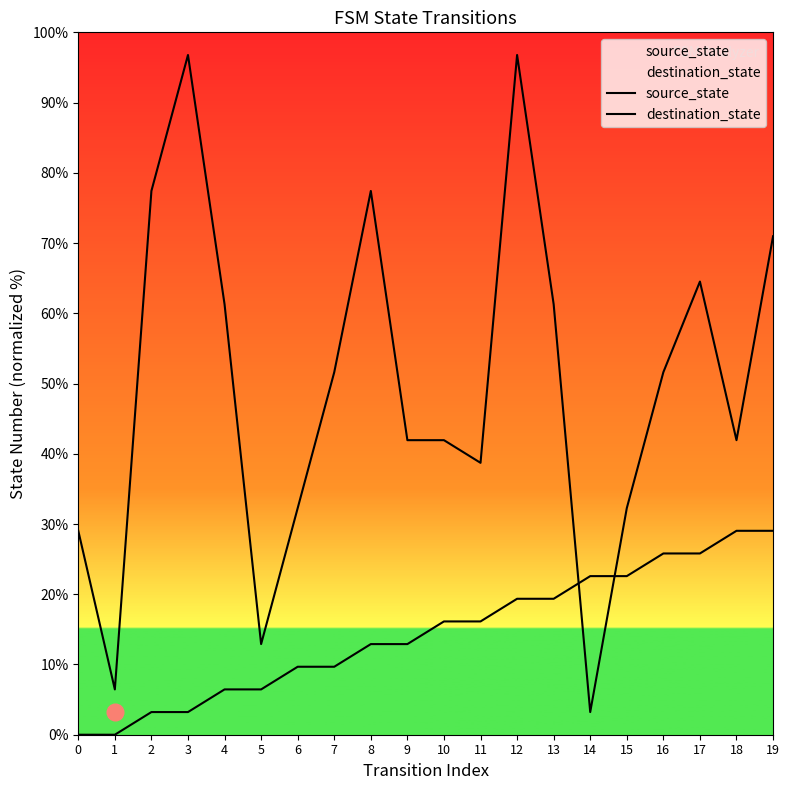

At how many categories does at least one series exceed 43?

10